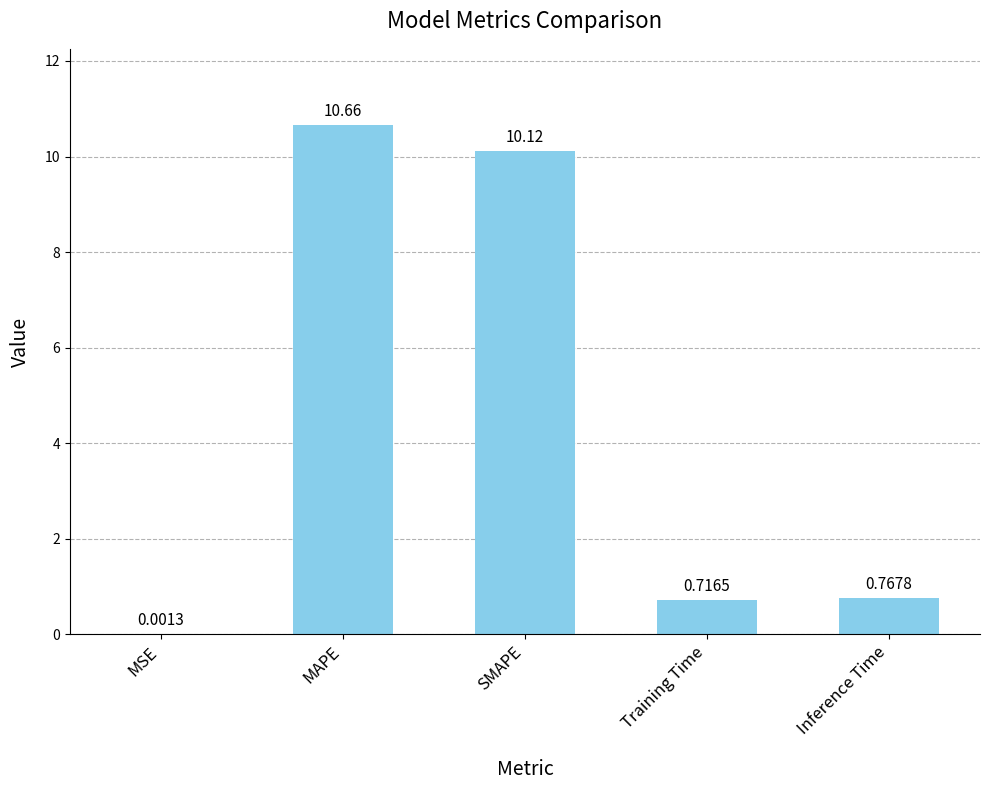

Which category has the highest value across all series?

MAPE